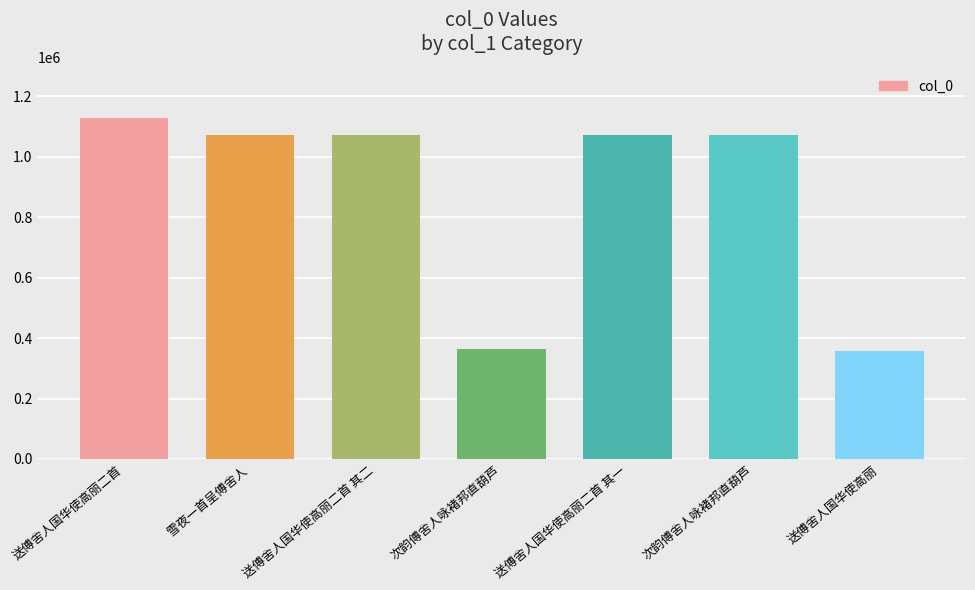

Count the number of categories in the chart.

7